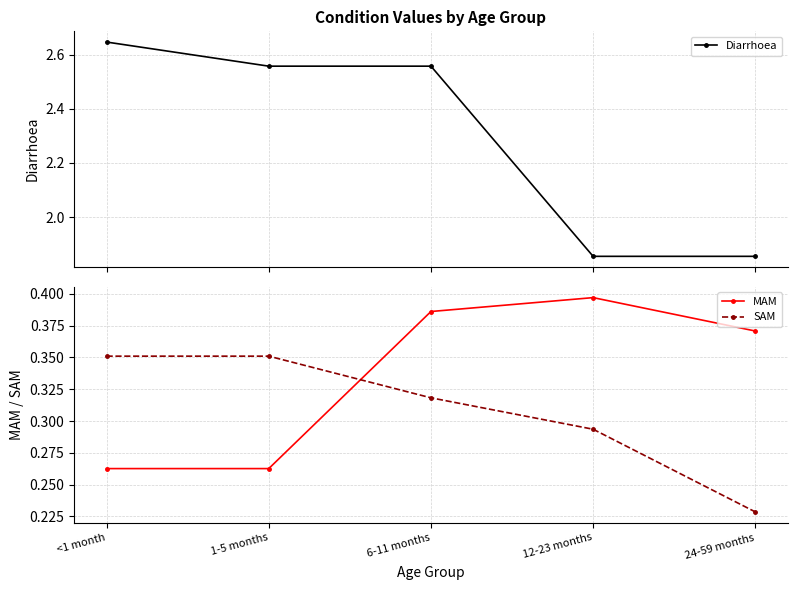

What is the highest value of the SAM series?

0.4